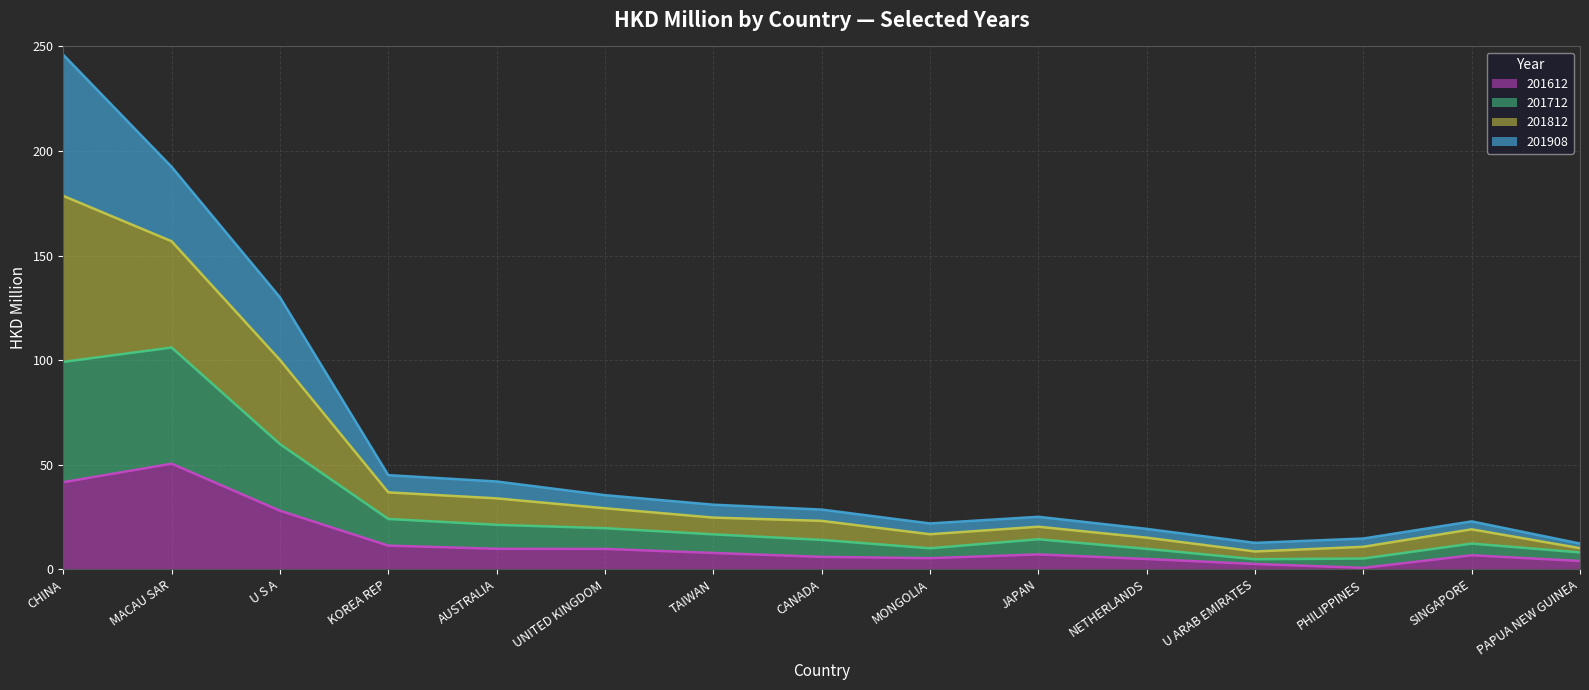

Where is the first local minimum for 201612?

MONGOLIA